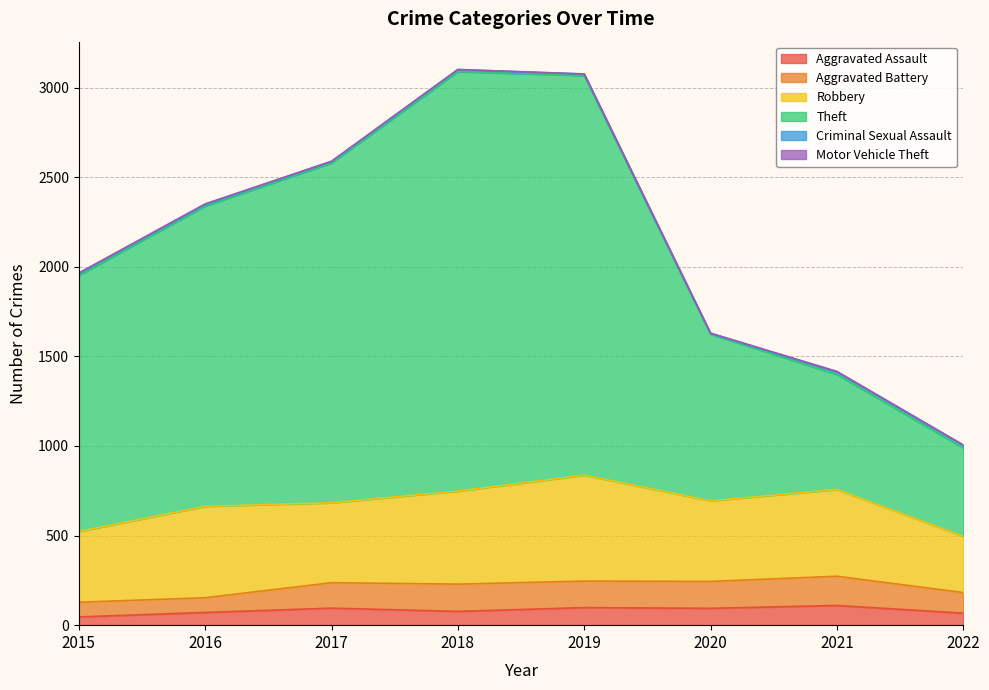

What is the highest value of the Aggravated Assault series?

110